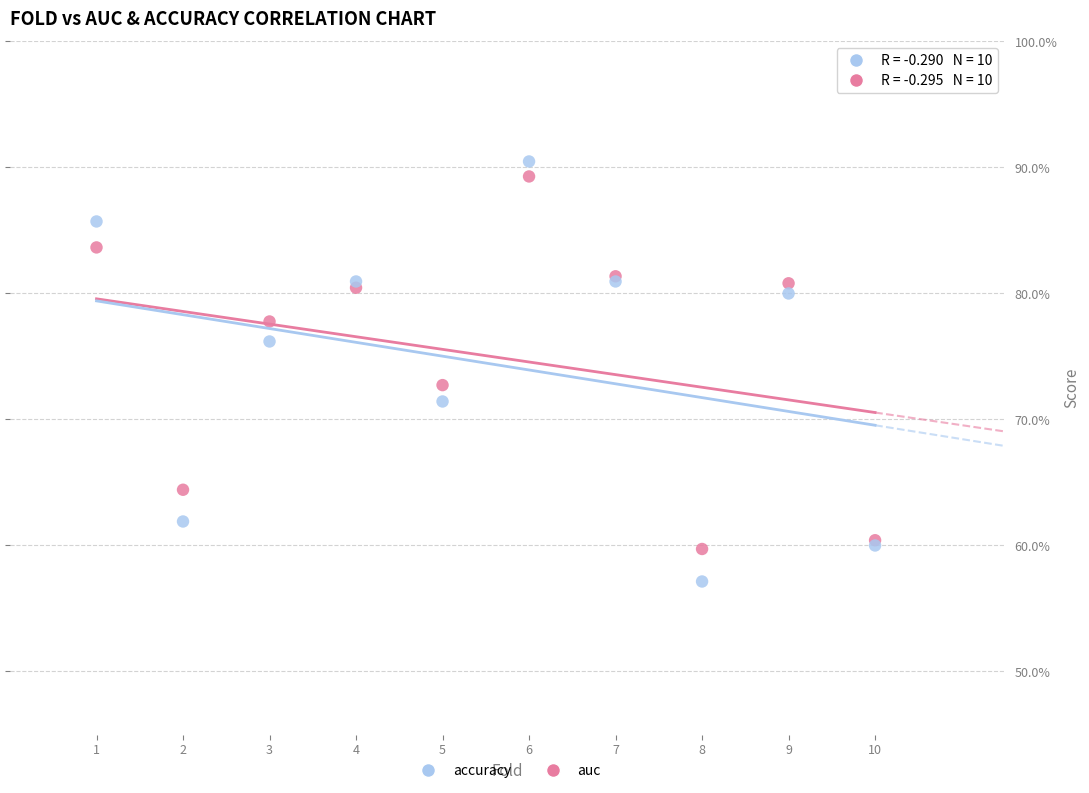

Which series contains the lowest Y value?

accuracy